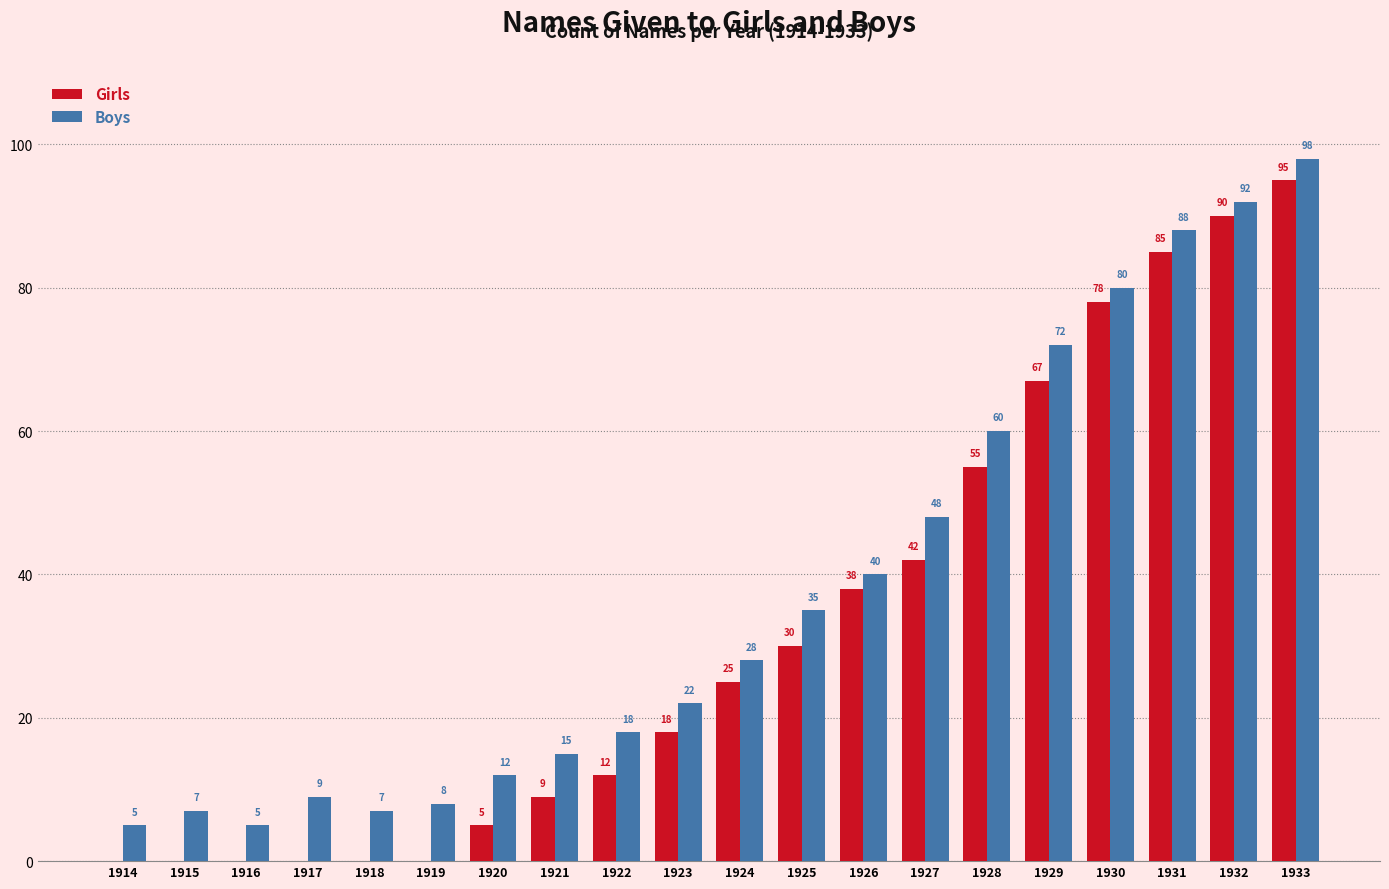

Between 1914 and 1932, which series saw the biggest shift?

Girls